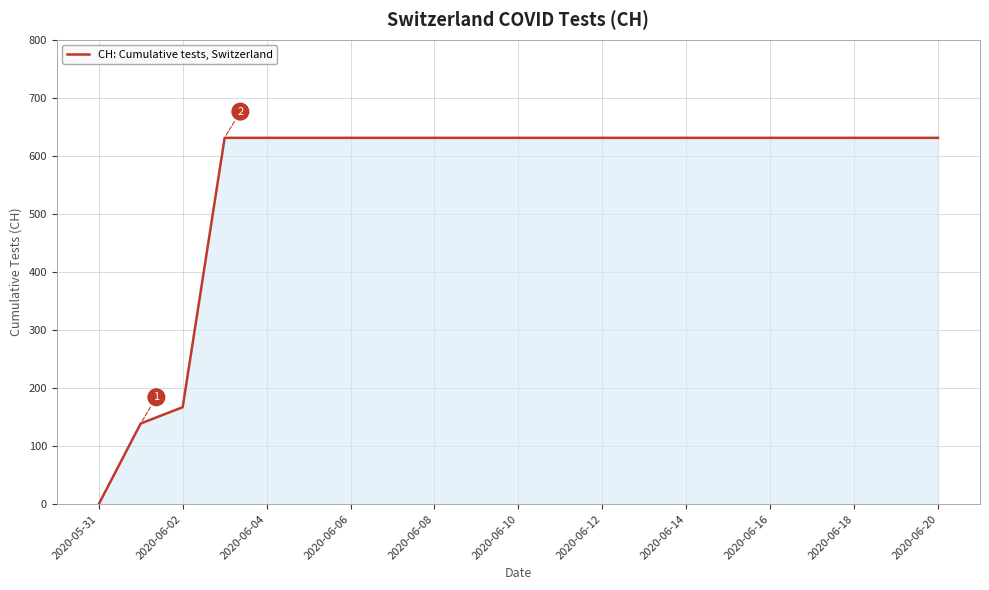

What is the difference between the maximum and minimum values?

631